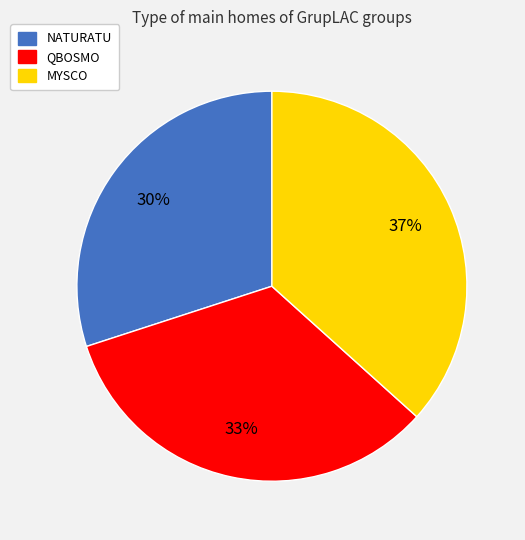

Which category has the smallest portion of the pie?

NATURATU